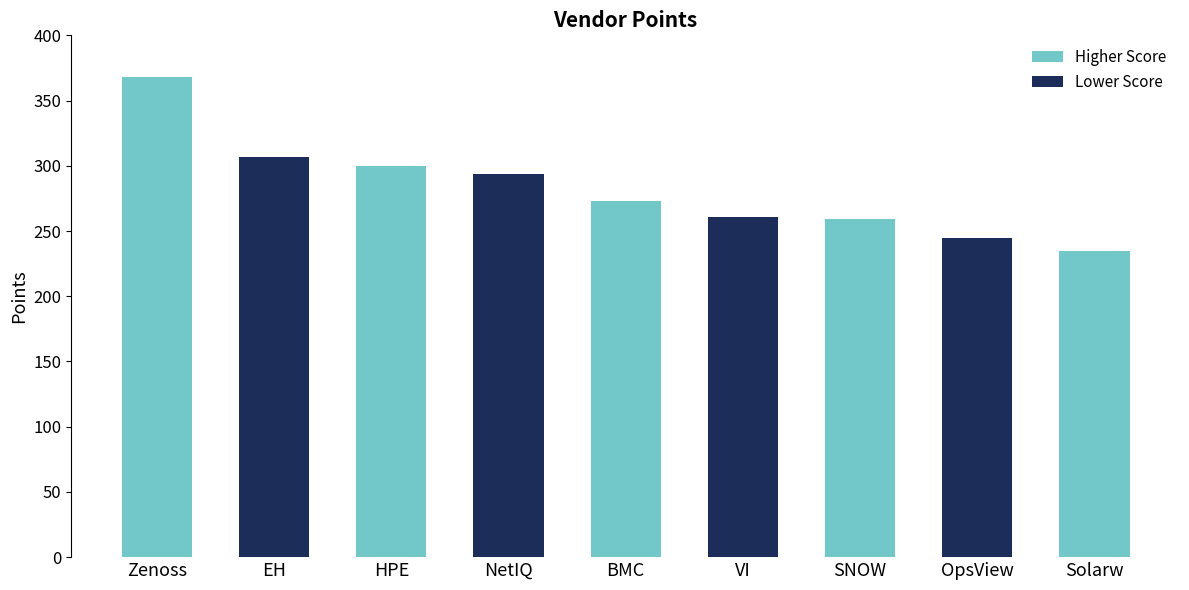

Where is the data nearest to the value 301?

HPE